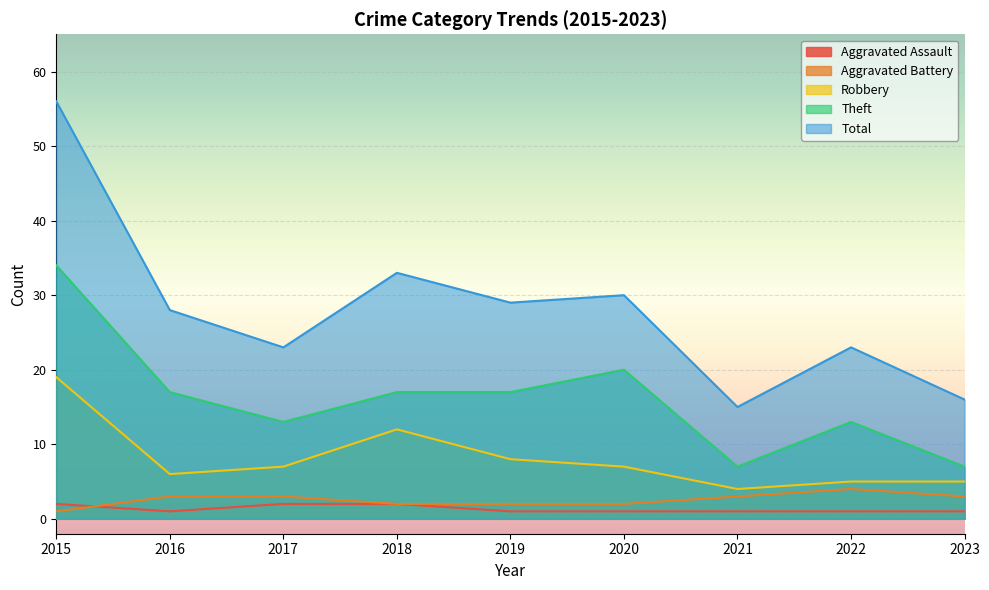

True or false: Total and Robbery cross at least once.

False